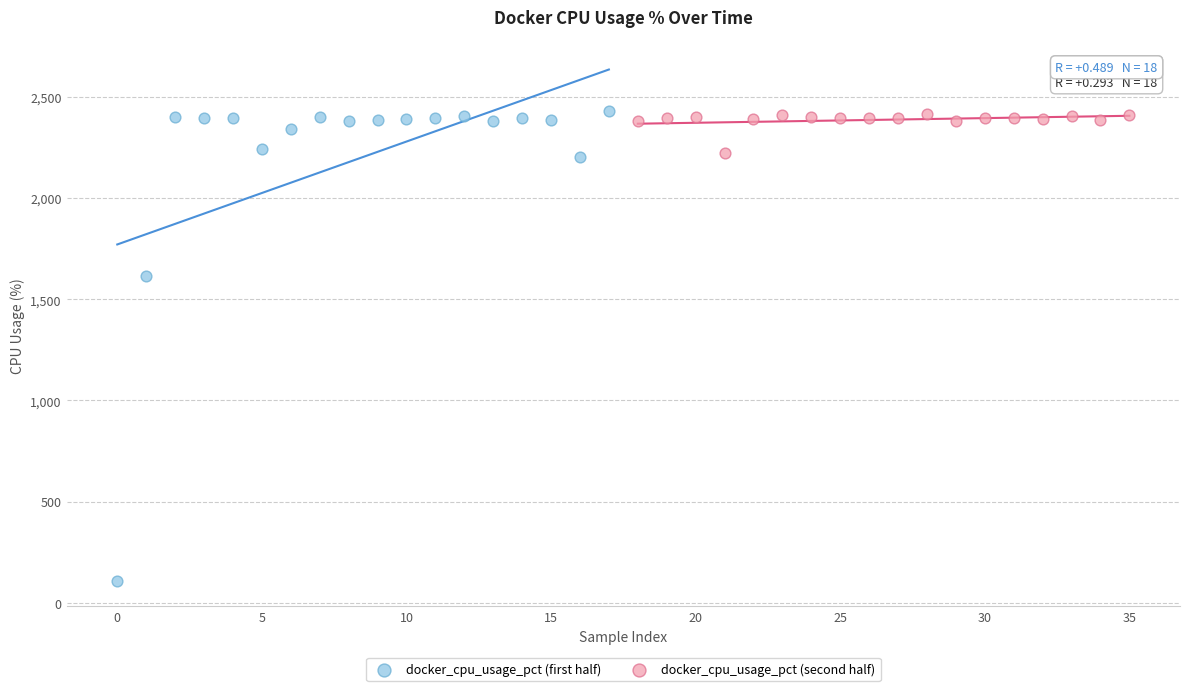

What are all the series names shown in the legend?

docker_cpu_usage_pct (first half), docker_cpu_usage_pct (second half)